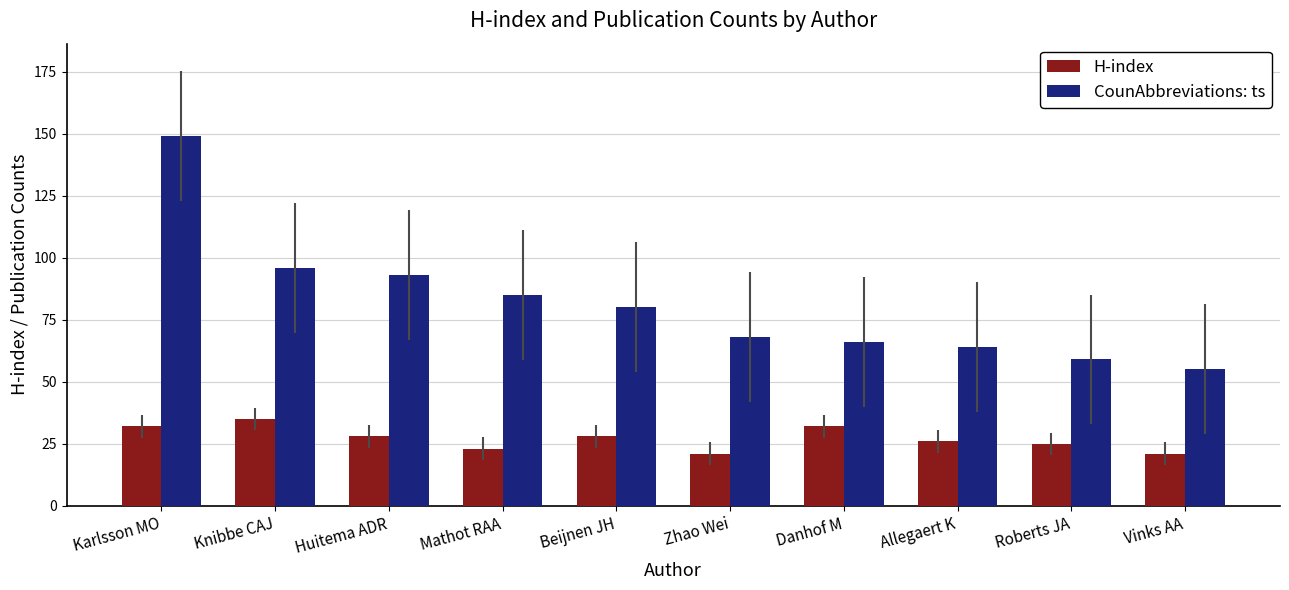

What is the sum of the H-index values at Zhao Wei and Roberts JA?

46